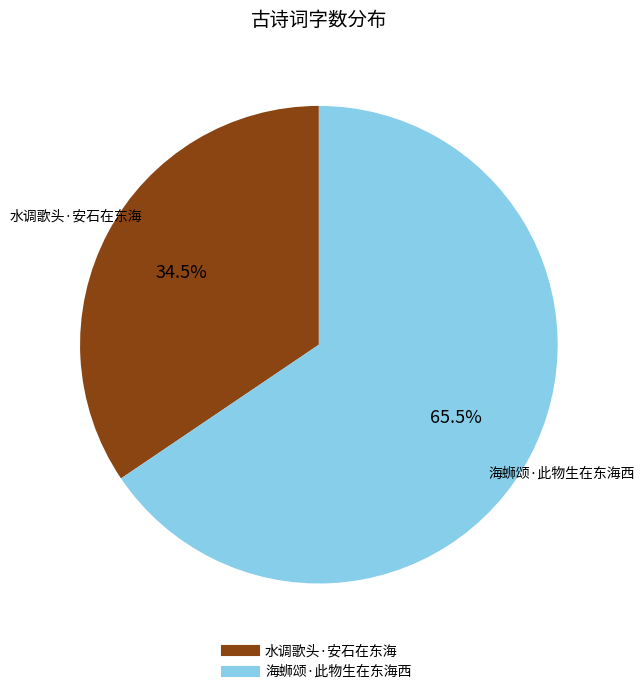

Does 海蛳颂·此物生在东海西 represent more than half of the total?

Yes